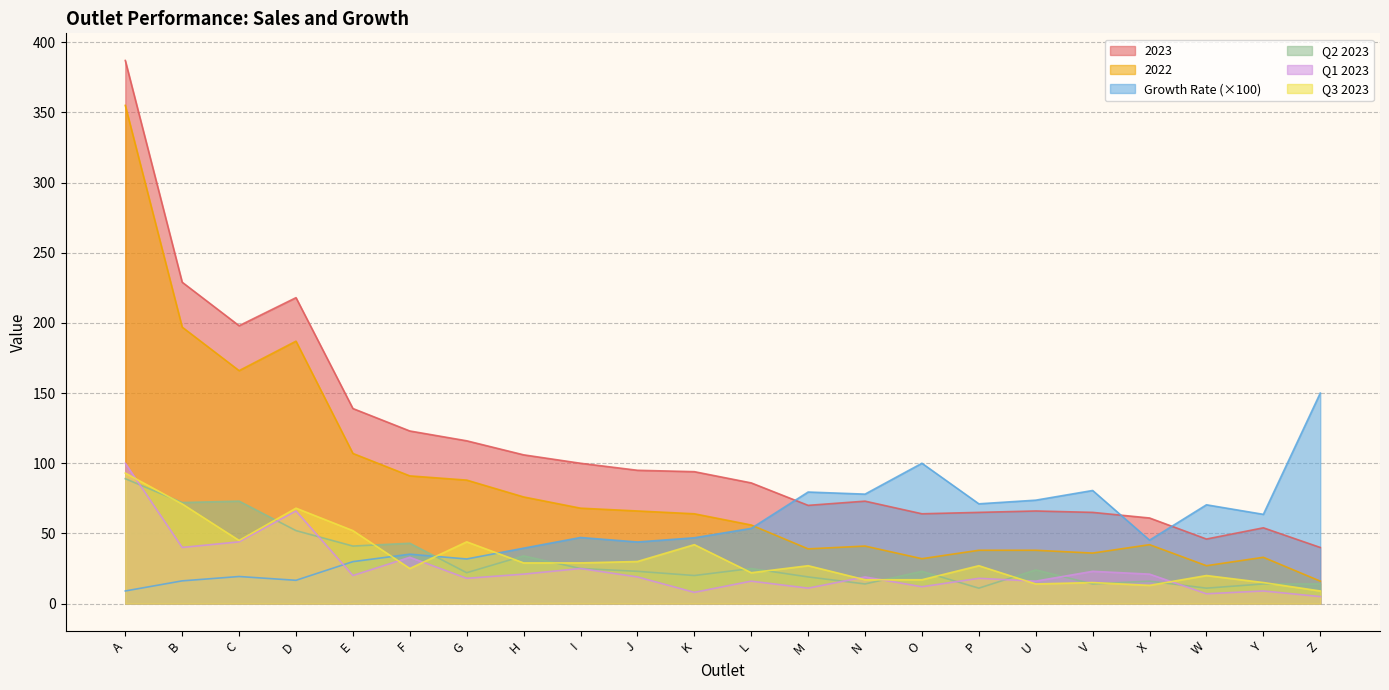

True or false: Growth Rate has more than 0 interior local peaks.

True